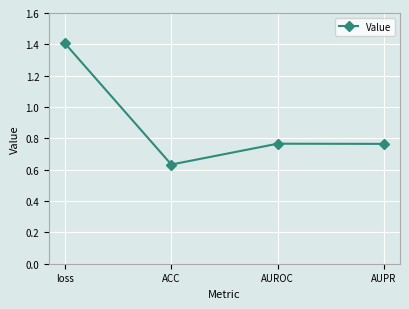

Which category has the lowest value across all series?

ACC